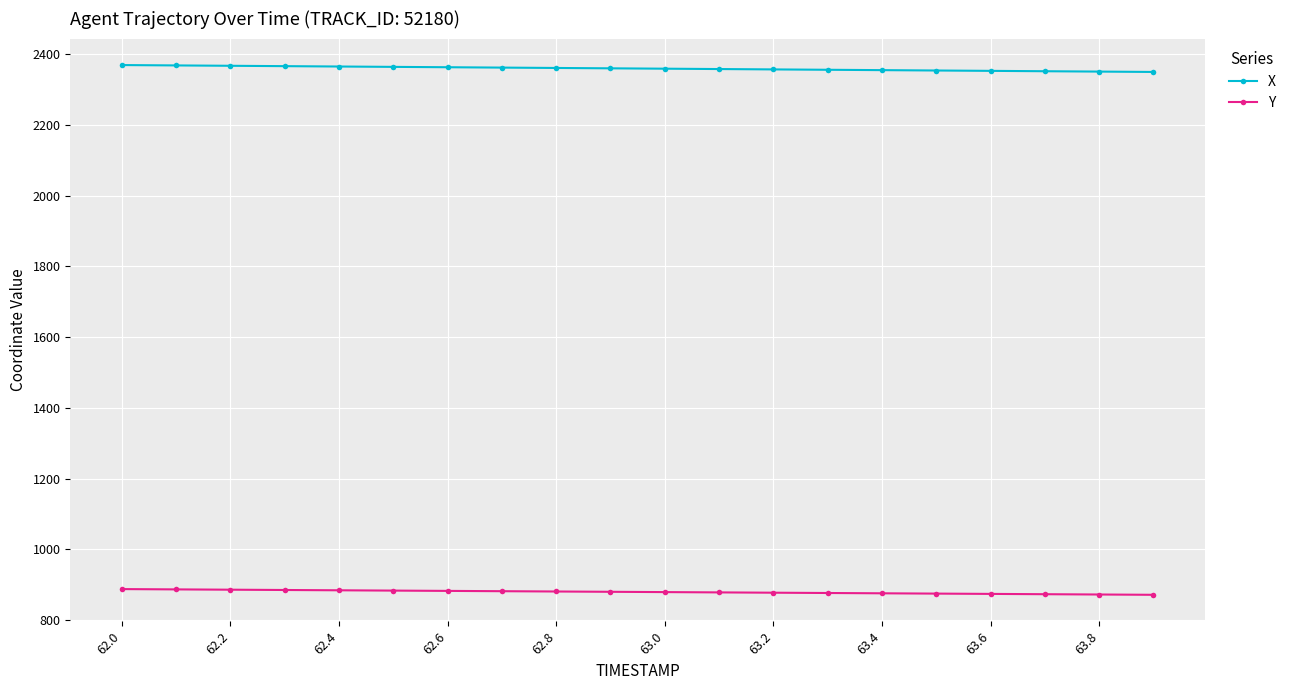

List the series in order of their overall mean, lowest first.

Y, X